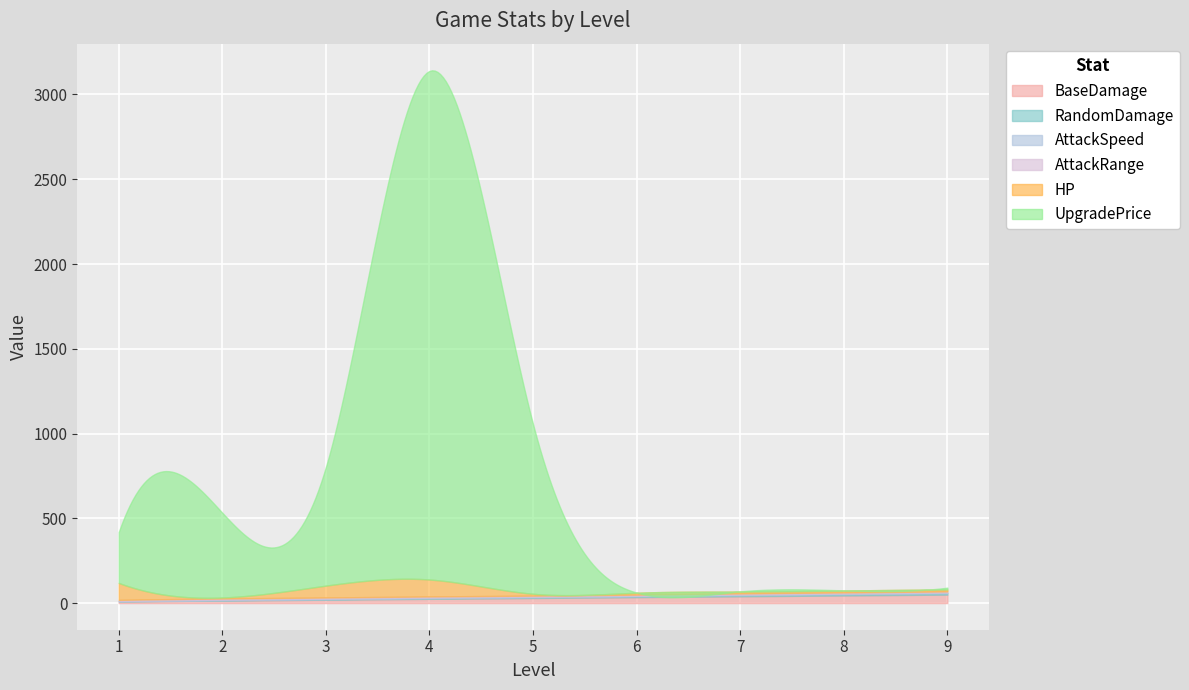

How many values in the BaseDamage series exceed 30?

4